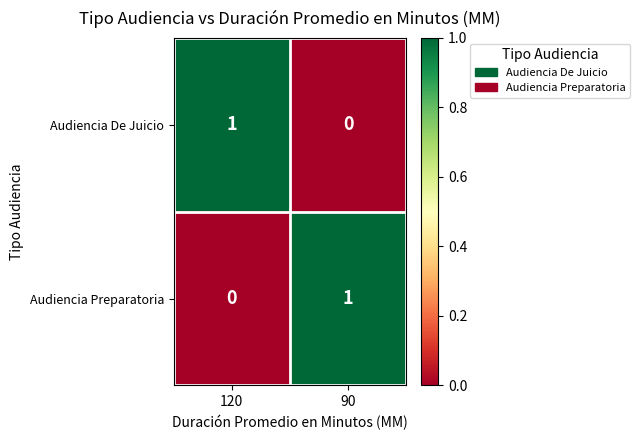

True or false: Audiencia De Juicio has a value of 0 at 90.

True